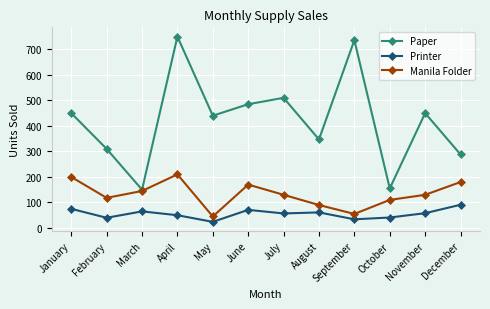

True or false: Printer has more than 1 interior local peaks.

True